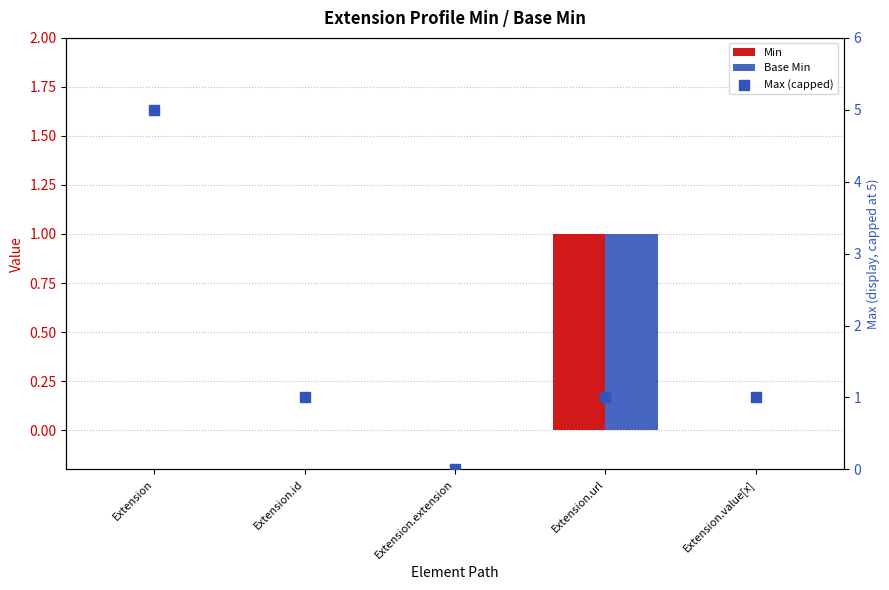

Which series has the widest spread of Y values?

Max (capped)